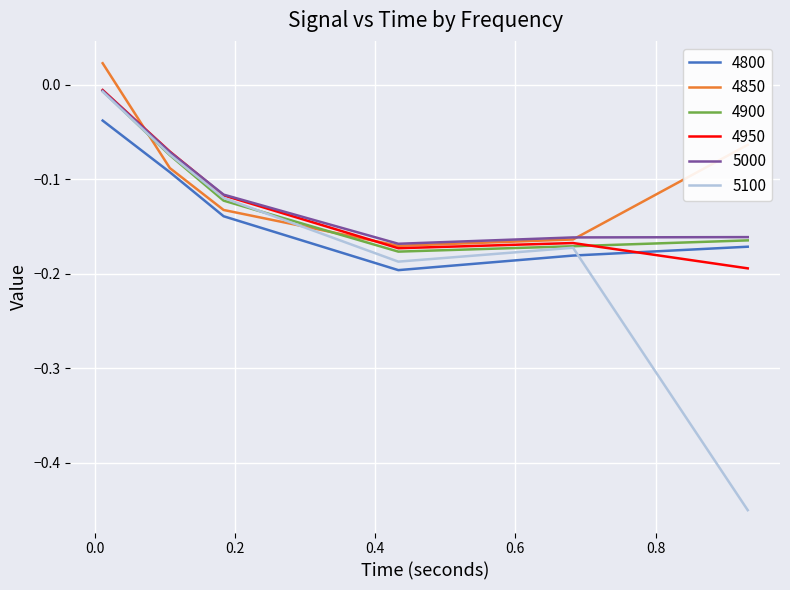

What are all the series names shown in the legend?

4800, 4850, 4900, 4950, 5000, 5100